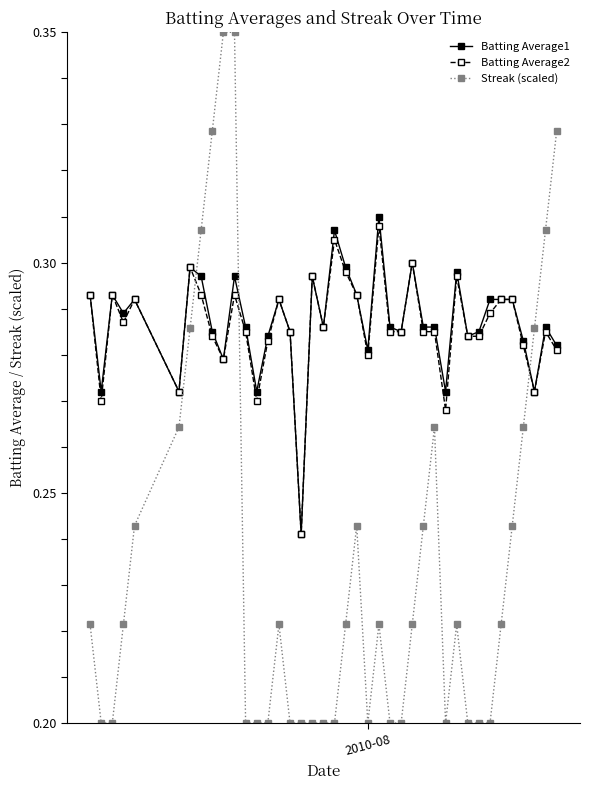

Which series has the largest range (max minus min)?

Streak (scaled)